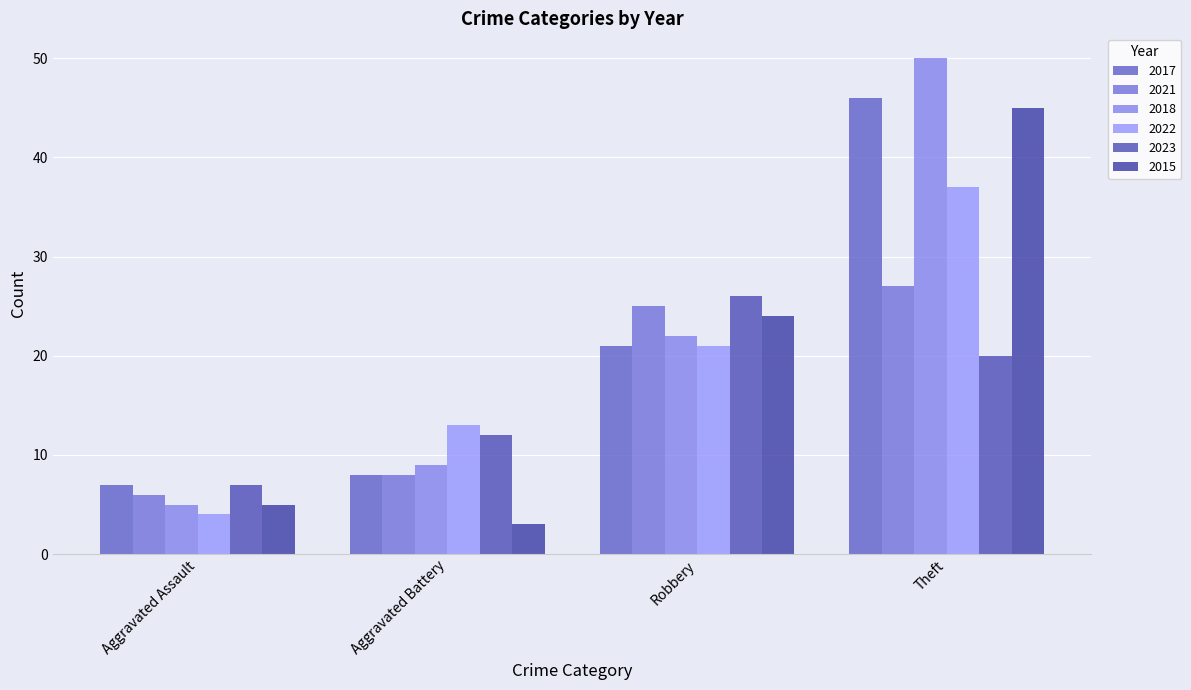

What is the difference between the maximum and minimum values in the 2017 series?

39